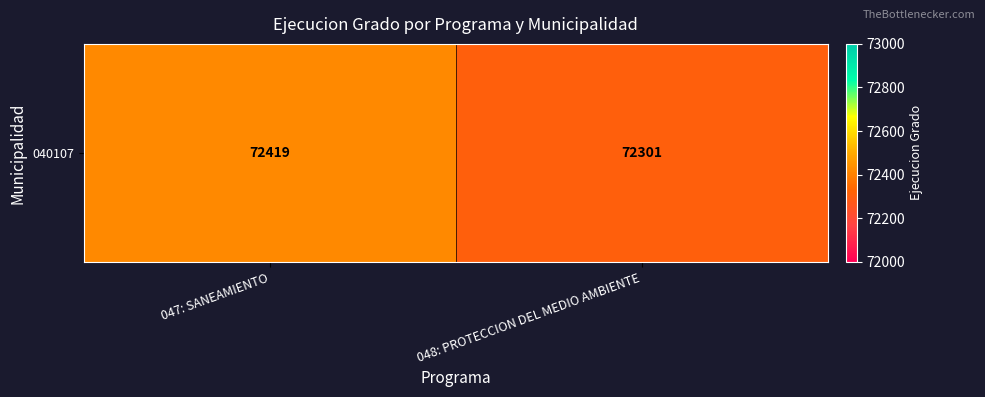

Which has a higher value, 047: SANEAMIENTO or 048: PROTECCION DEL MEDIO AMBIENTE?

047: SANEAMIENTO